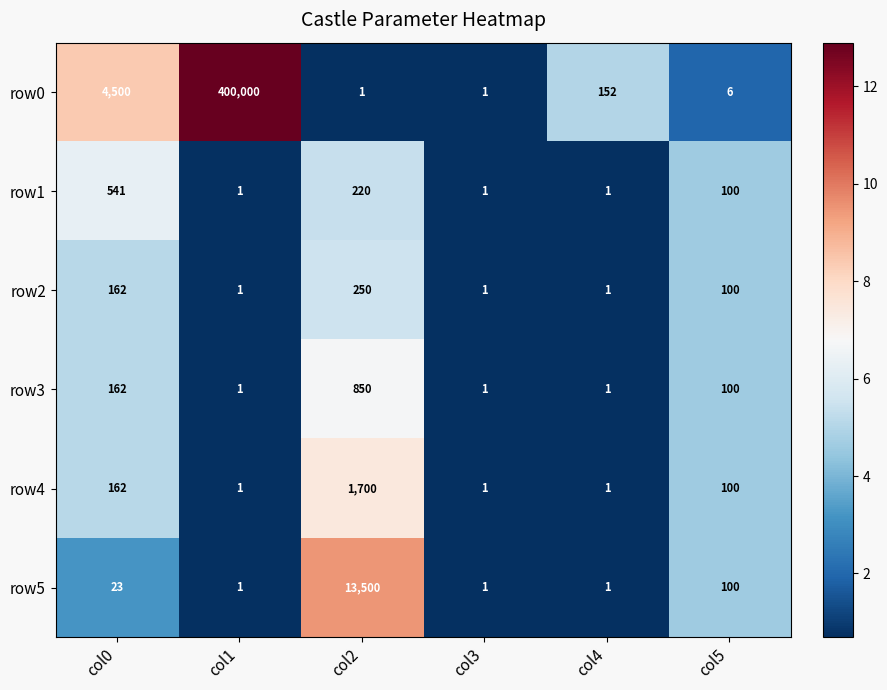

At which label is row5 closest to 6750?

col5